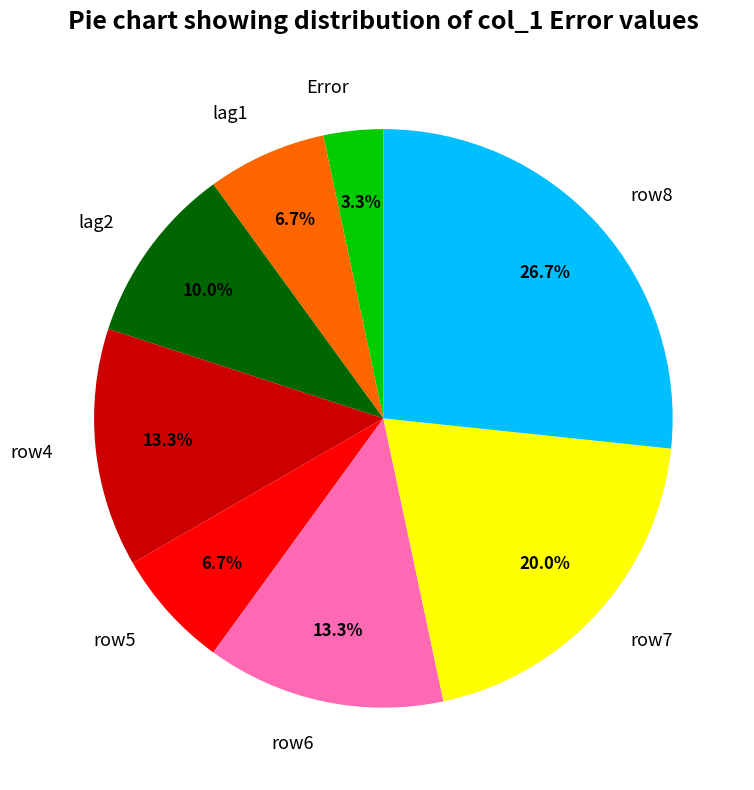

What is the smallest slice in the pie chart?

Error